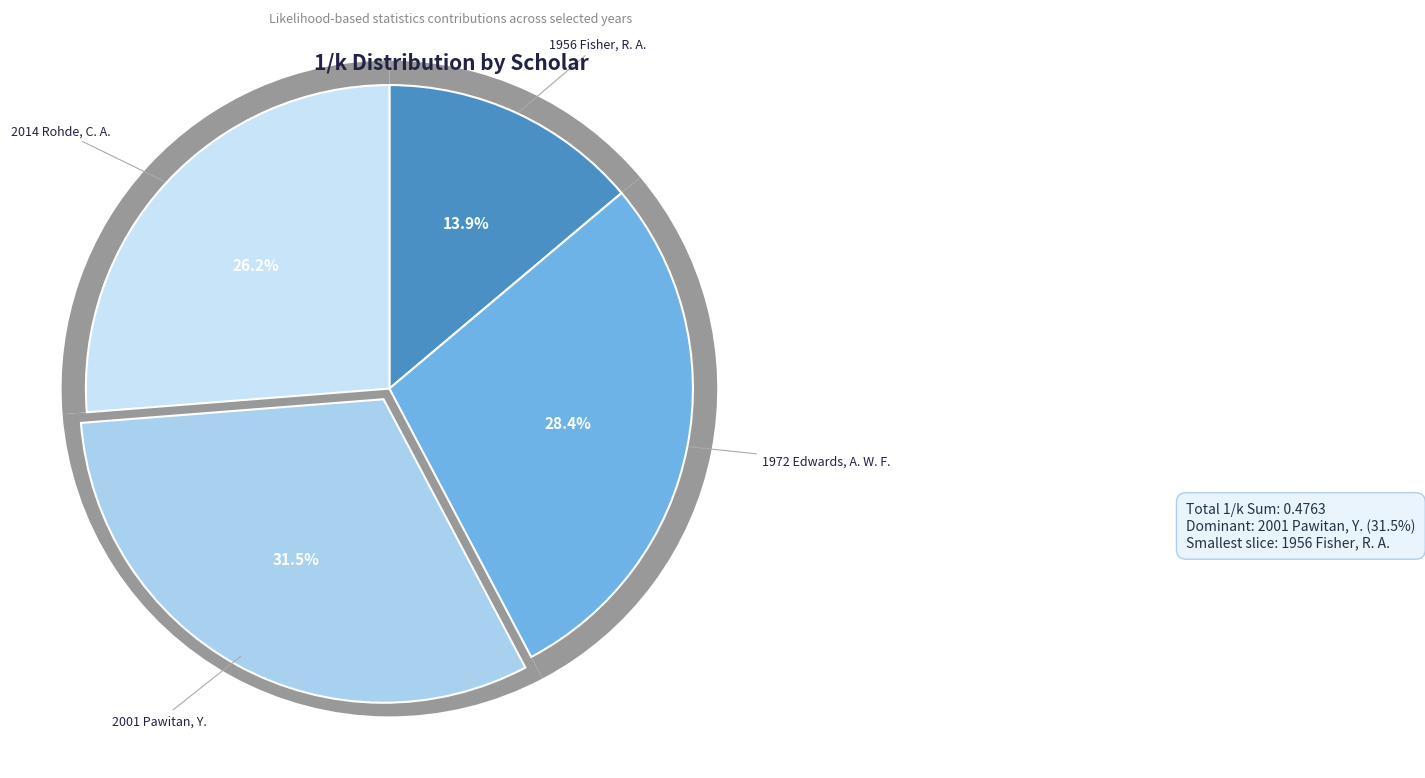

Is it true that 1956 Fisher, R. A. is 14% of the pie?

True